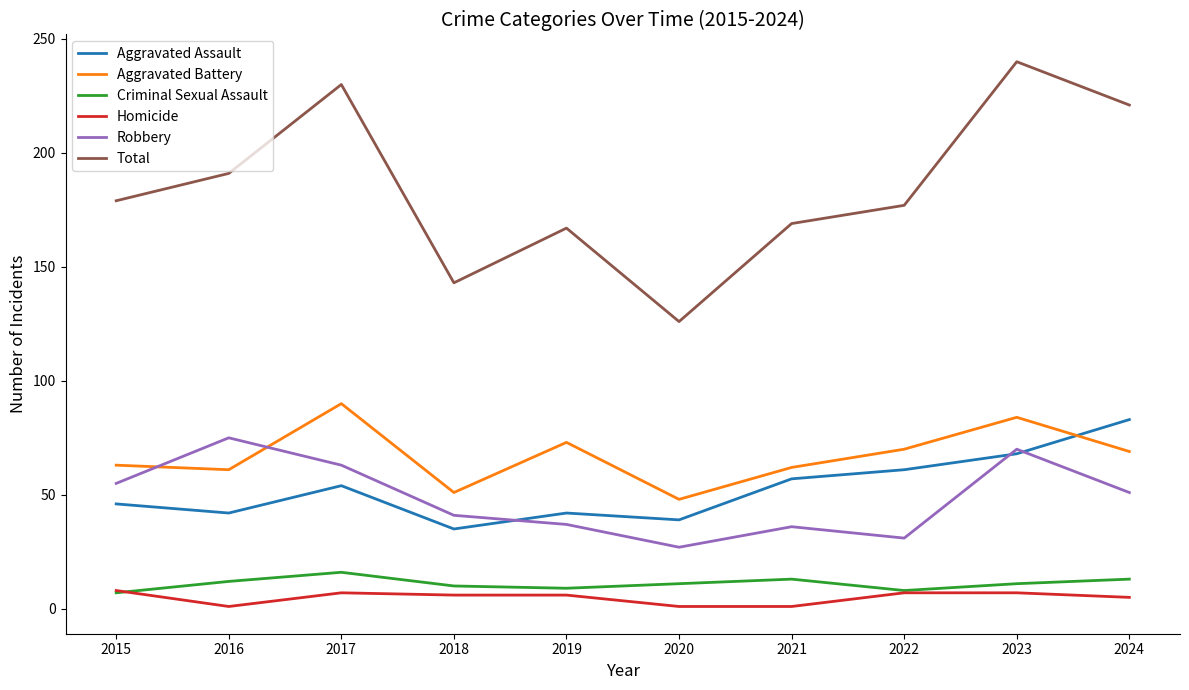

At which category does the chart reach its peak across all series?

2023